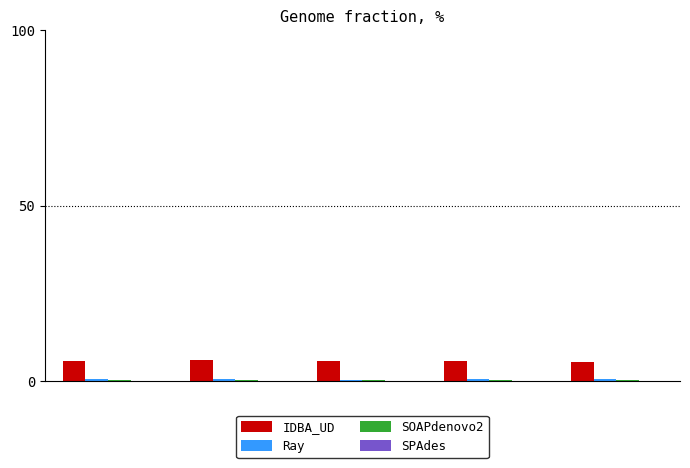

Which series has the largest total across all categories?

IDBA_UD